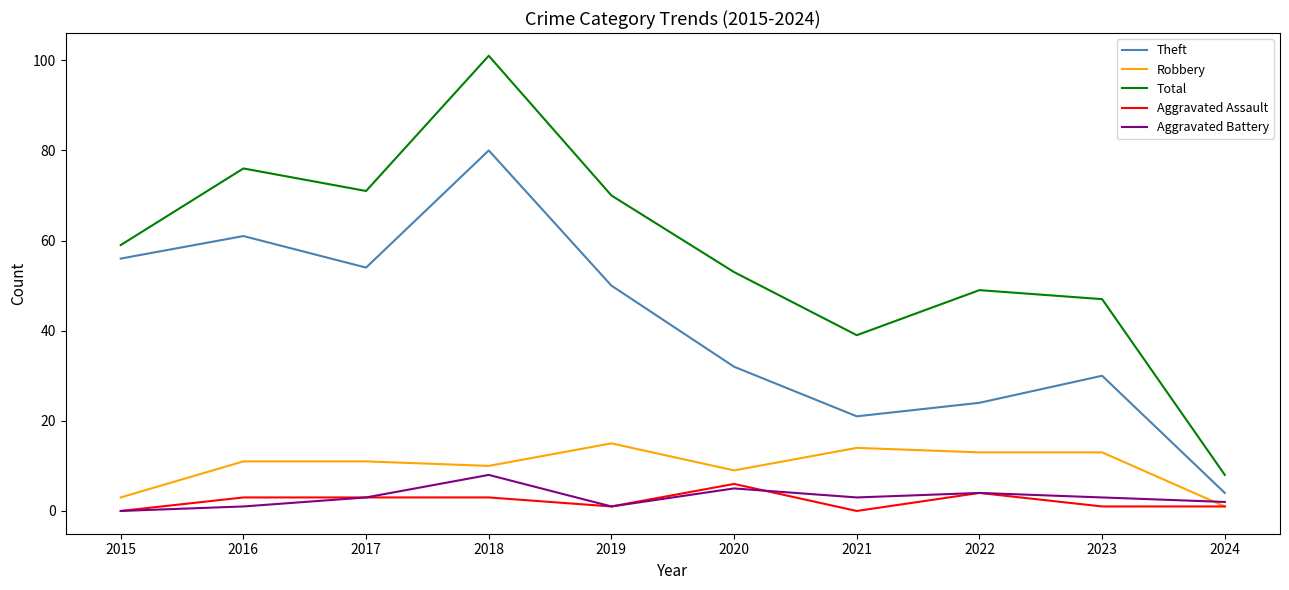

True or false: Robbery and Total cross at least once.

False